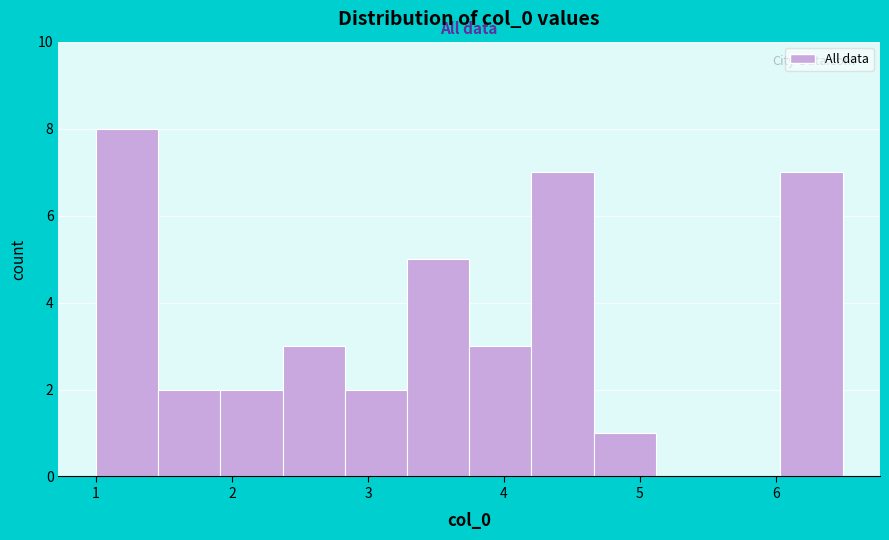

How tall is the bar that spans 2.4 to 2.8 on the x-axis? Neither the bar edges nor the heights are printed on the chart, so give them approximately, as read against the axes.

3